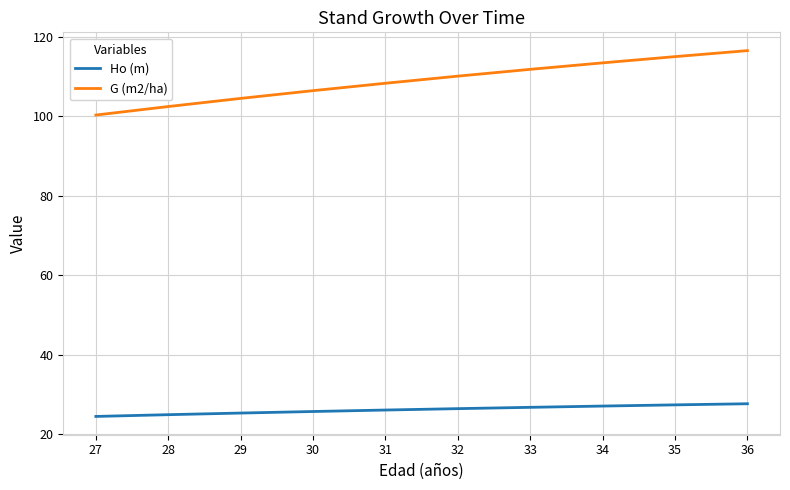

What is the difference between the Ho (m) values at 30 and 29?

0.4